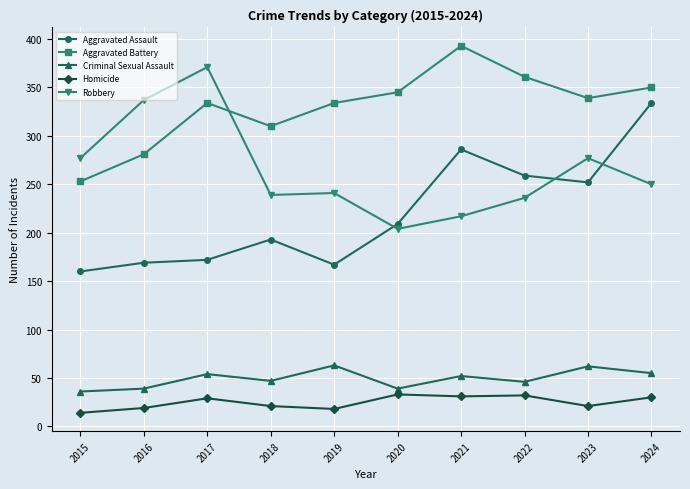

Which series has the largest total across all categories?

Aggravated Battery